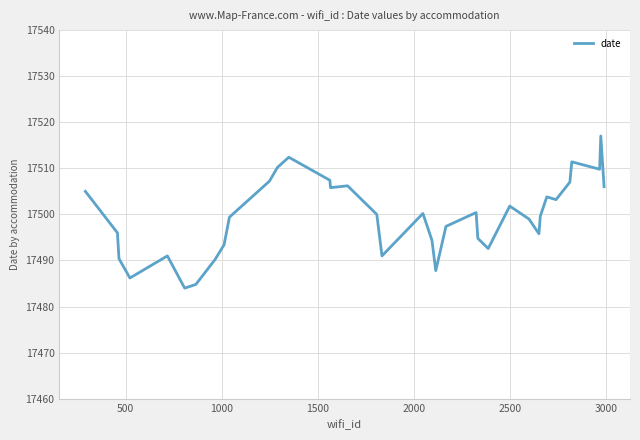

What is the smallest value displayed?

17484.0